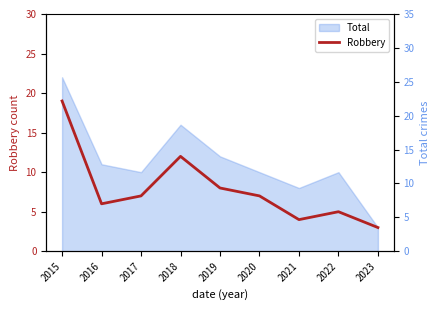

What is the sum of all values?

71